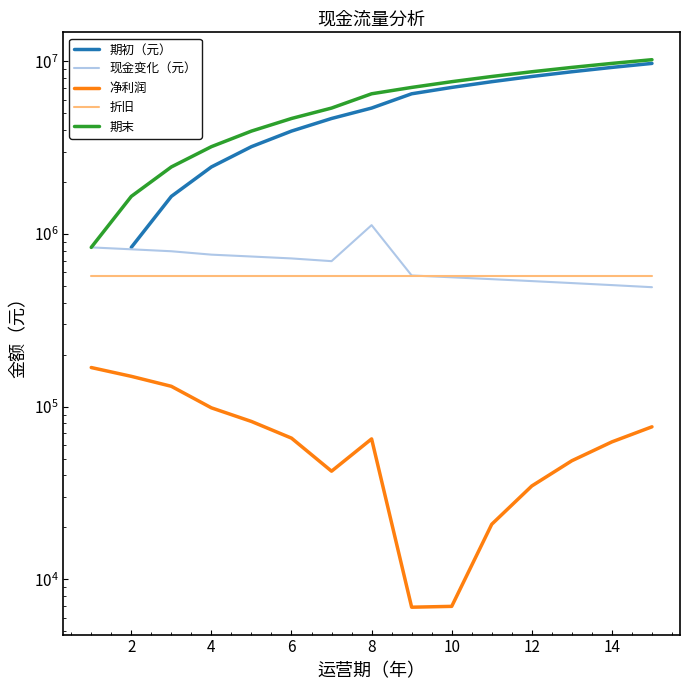

True or false: 期初（元） and 净利润 intersect in this chart.

False